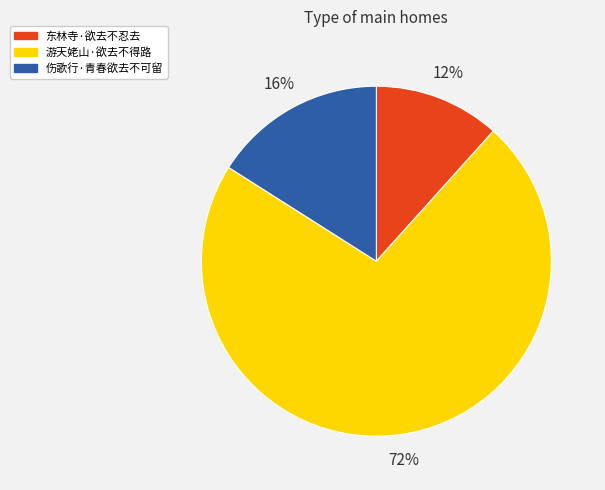

What is the ratio of the value at 东林寺·欲去不忍去 to the value at 游天姥山·欲去不得路?

0.2